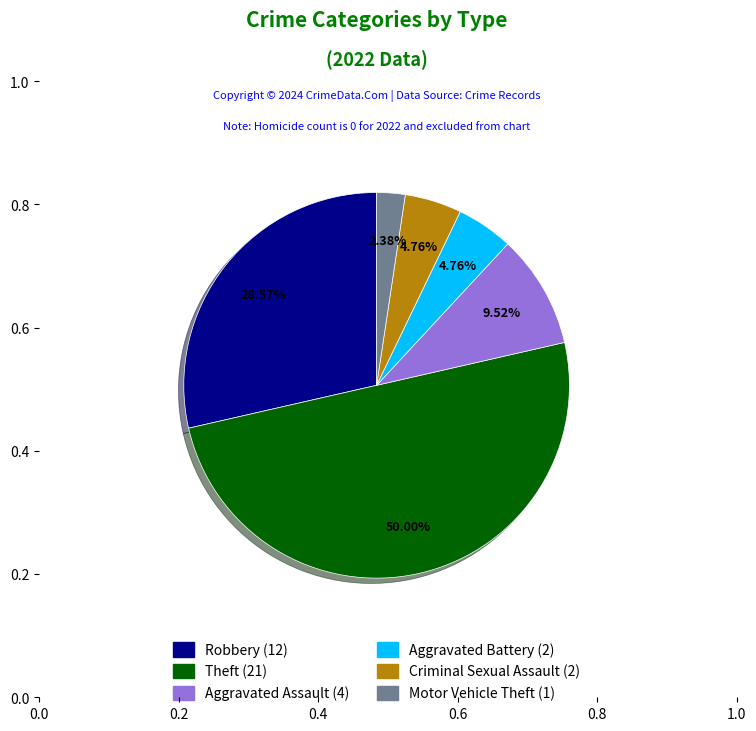

How many slices are in this pie chart?

6